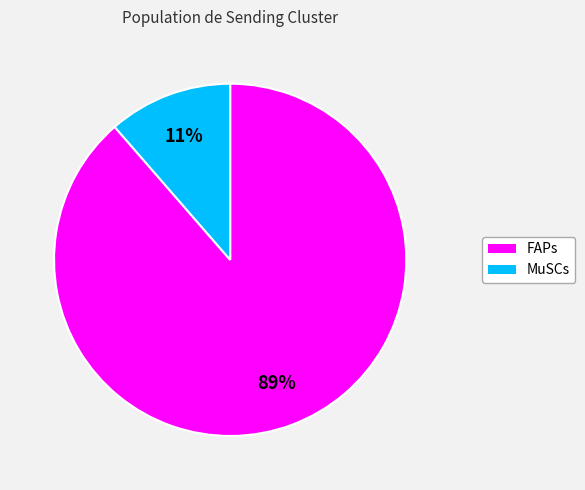

To the nearest percent, what is the combined percentage of FAPs and MuSCs?

100%